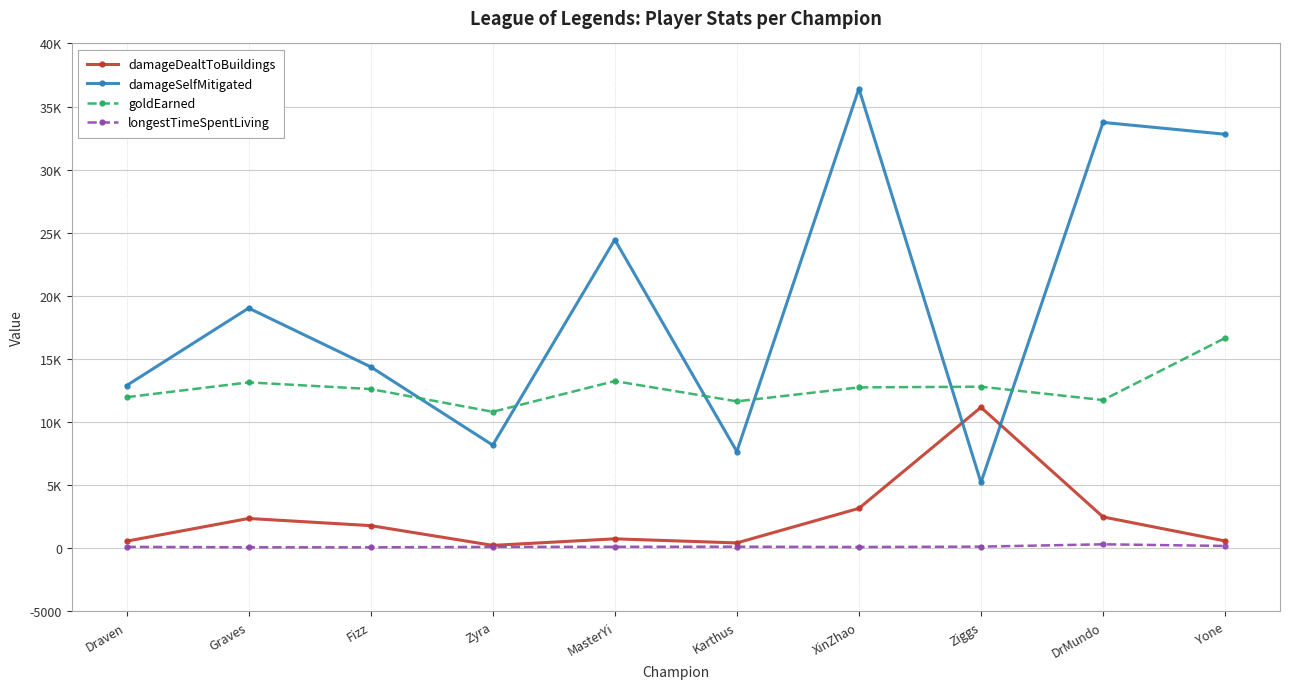

The longestTimeSpentLiving series shows 121 at Fizz. True or false?

False